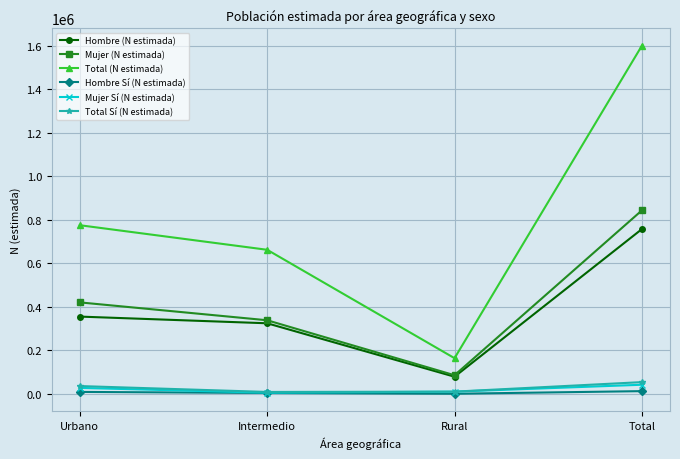

In Mujer (N estimada), how many points are lower than both neighbors (excluding endpoints)?

1